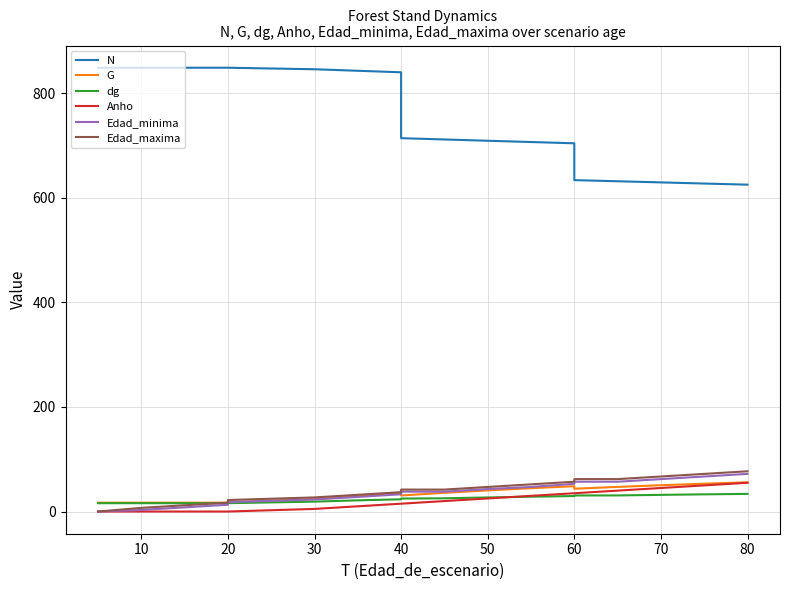

What is the label of the 12th point from the right?

70